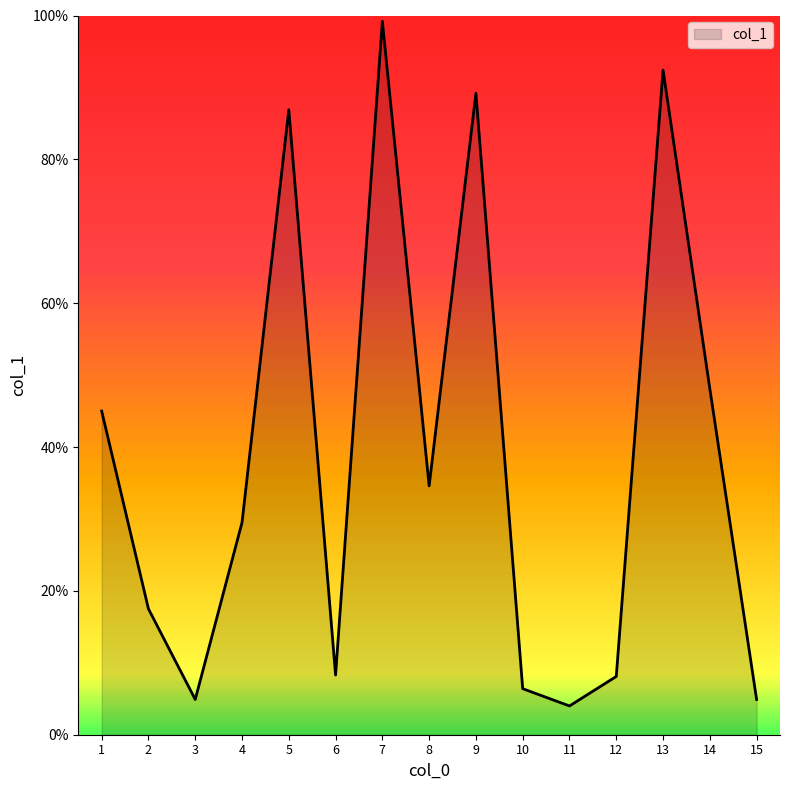

How many values are below 29?

7